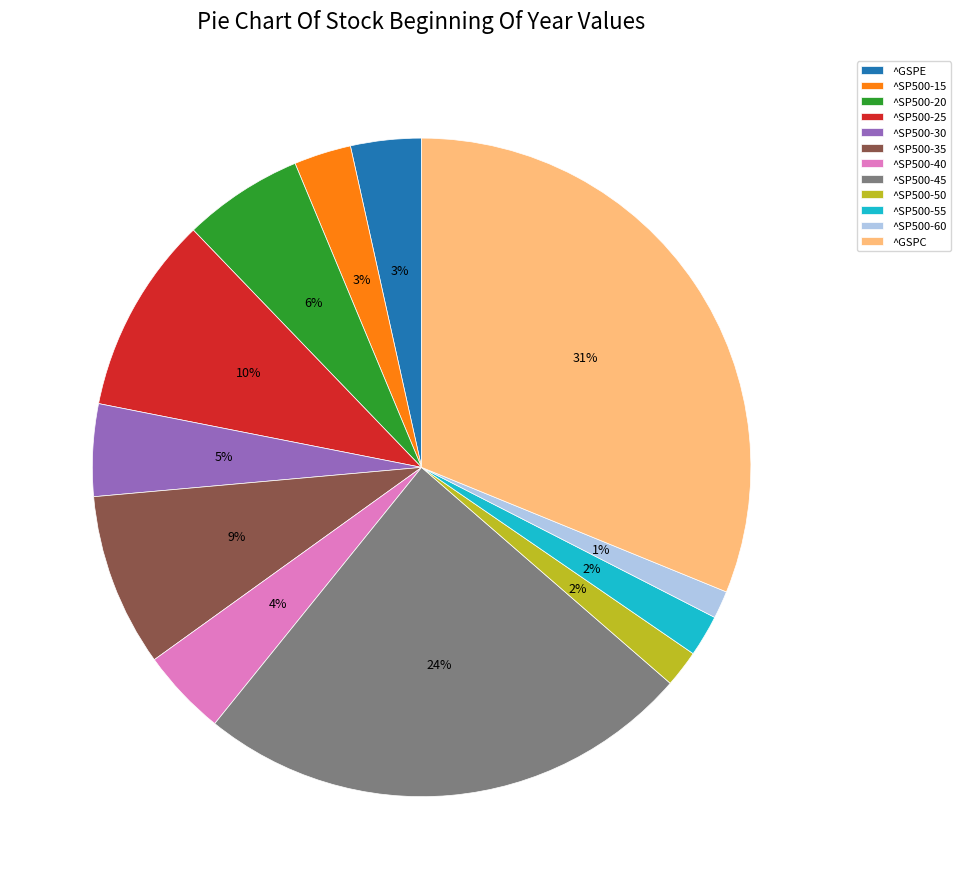

Does ^SP500-25 account for over 50% of the chart?

No